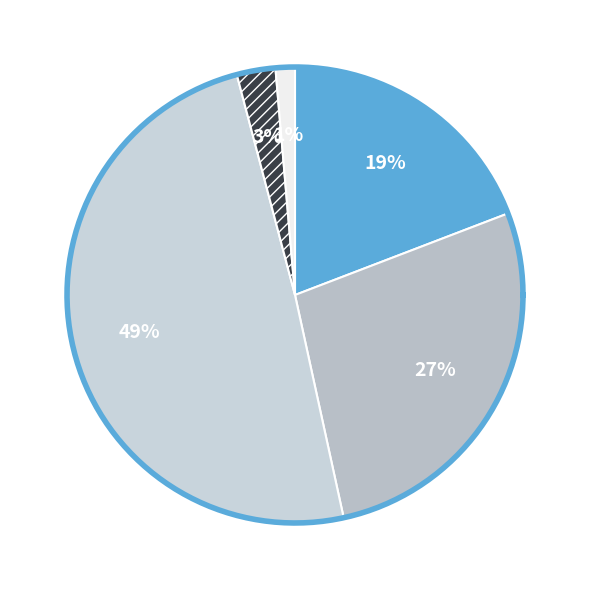

How many slices are in this pie chart?

5